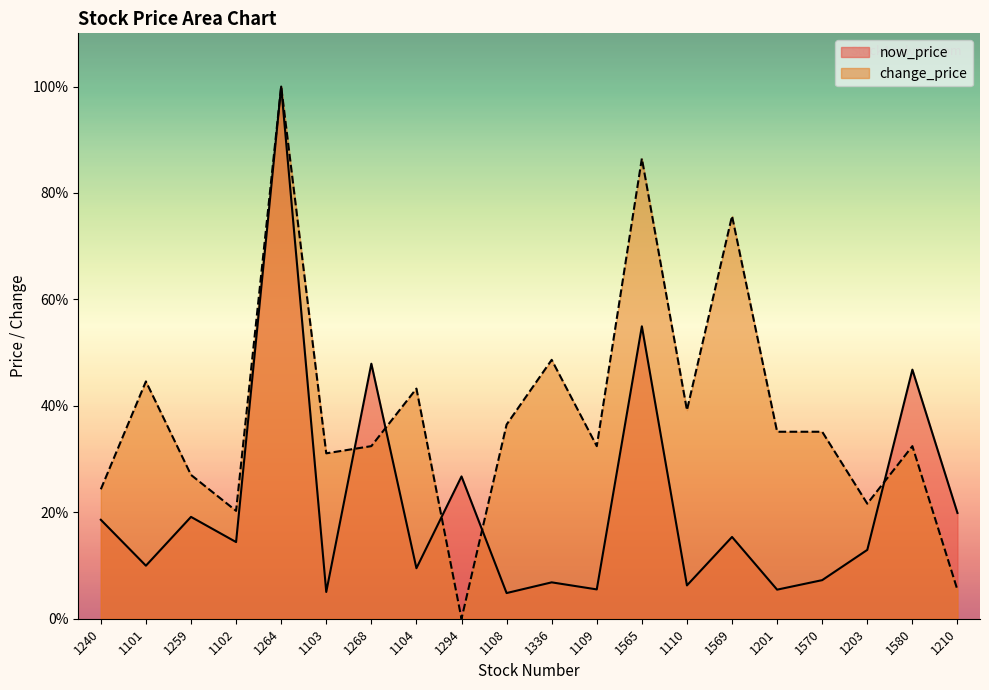

List the labels in order of change_price value, smallest first.

1294, 1210, 1102, 1203, 1240, 1259, 1103, 1268, 1109, 1580, 1201, 1570, 1108, 1110, 1104, 1101, 1336, 1569, 1565, 1264